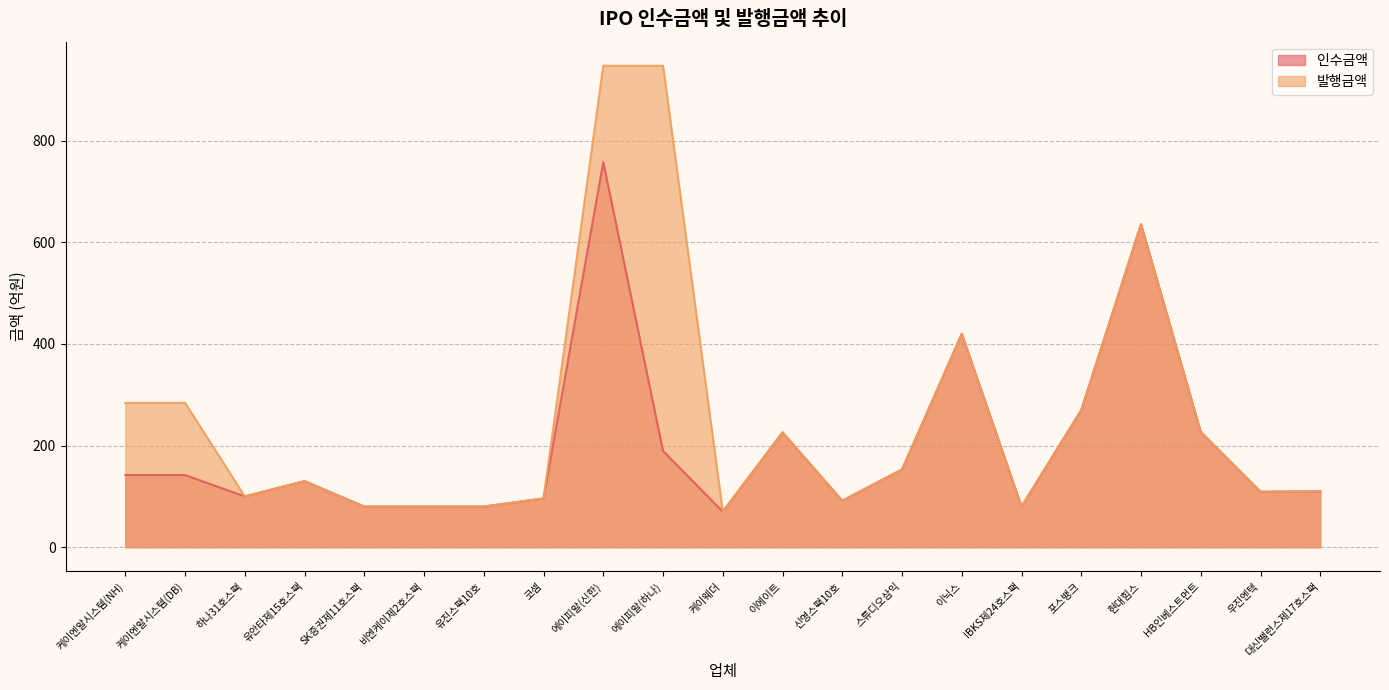

Does the chart have visible grid lines?

Yes